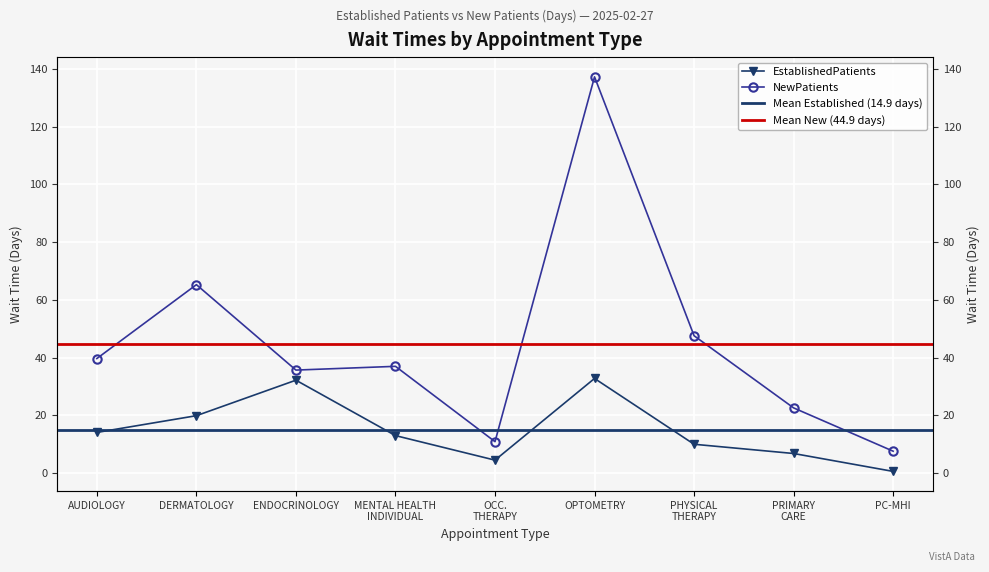

Which category has the lowest value in the EstablishedPatients series?

PC-MHI